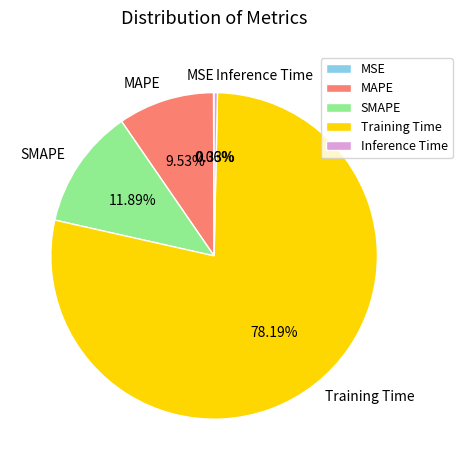

Which category has the biggest portion of the pie?

Training Time